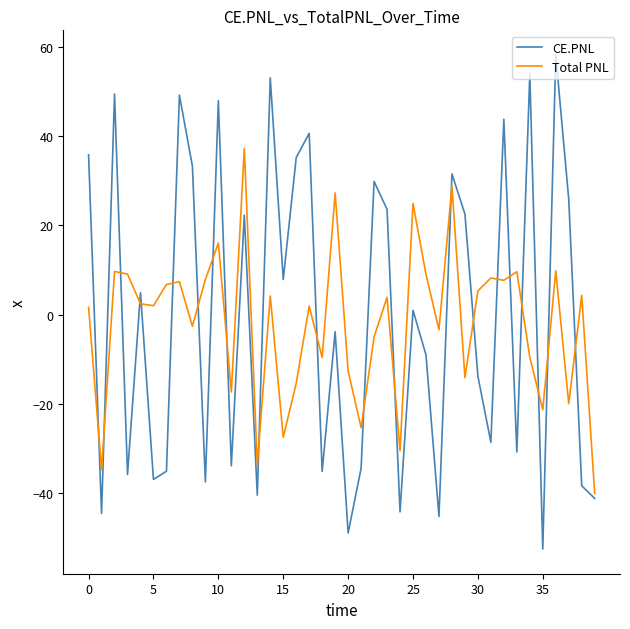

How many values in CE.PNL are above zero?

20